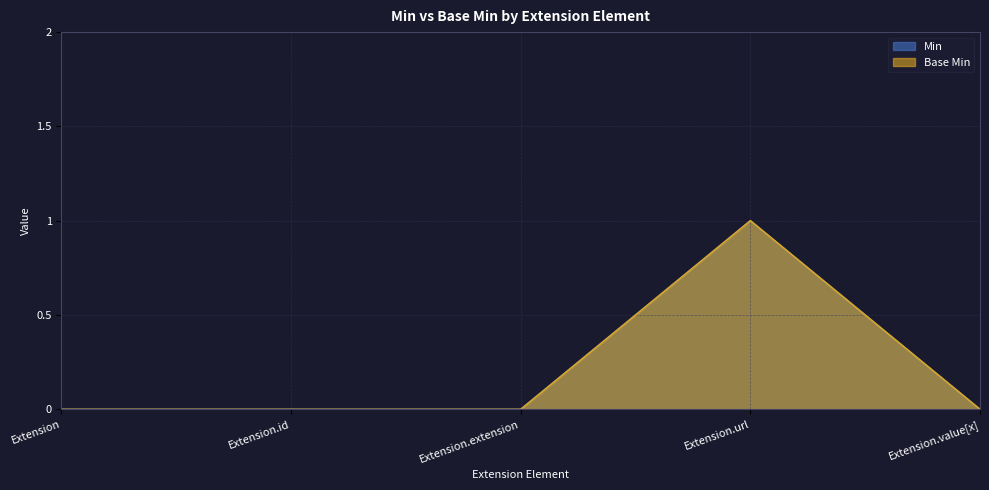

What position from the right is Extension?

5